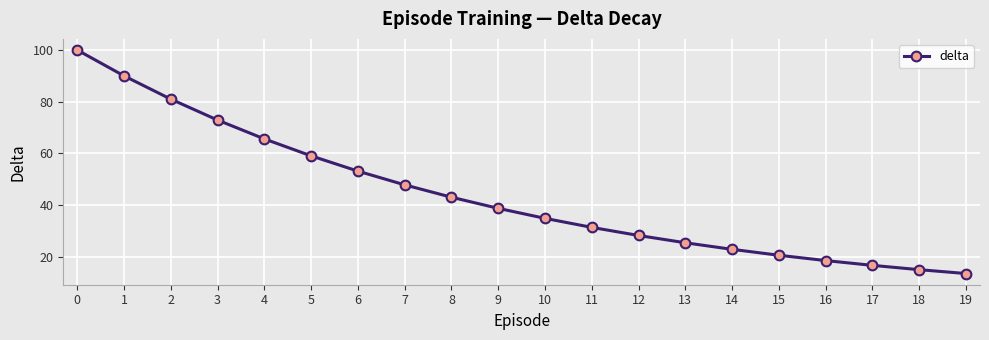

The value at 16 is 18.5. True or false?

True